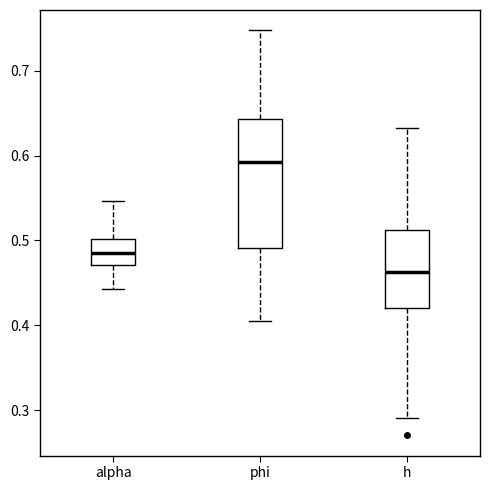

Which box's median line is the highest?

phi